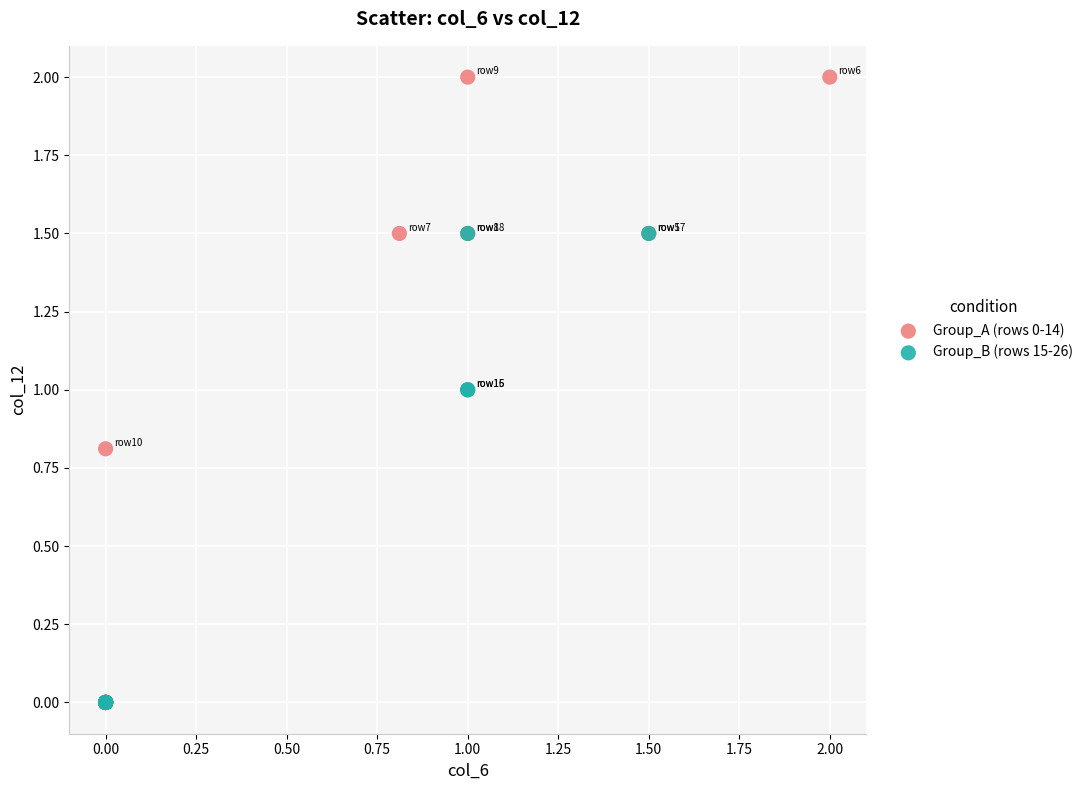

Which series has the widest spread of Y values?

Group_A (rows 0-14)